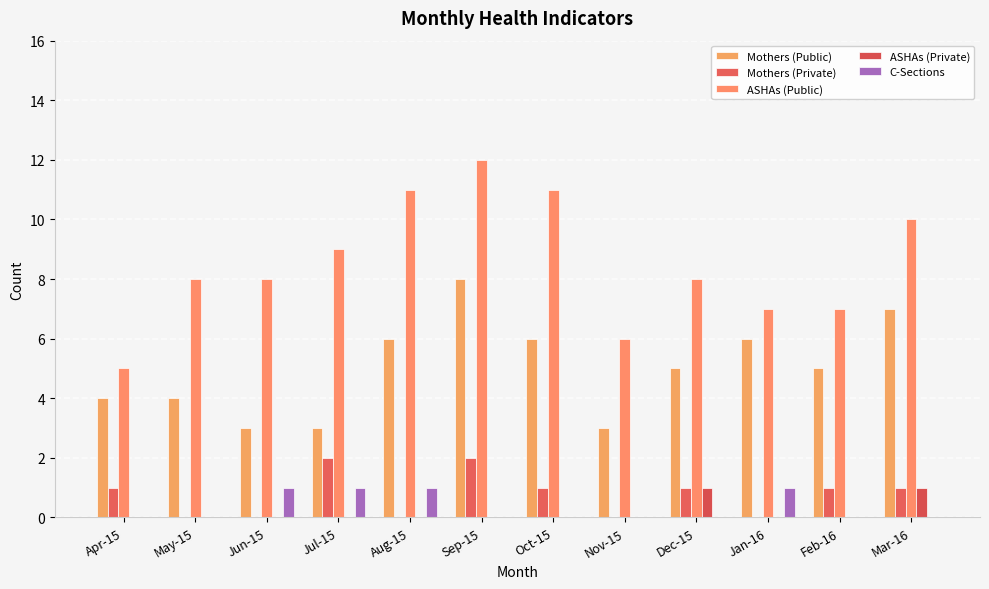

How many data points does each series have?

12